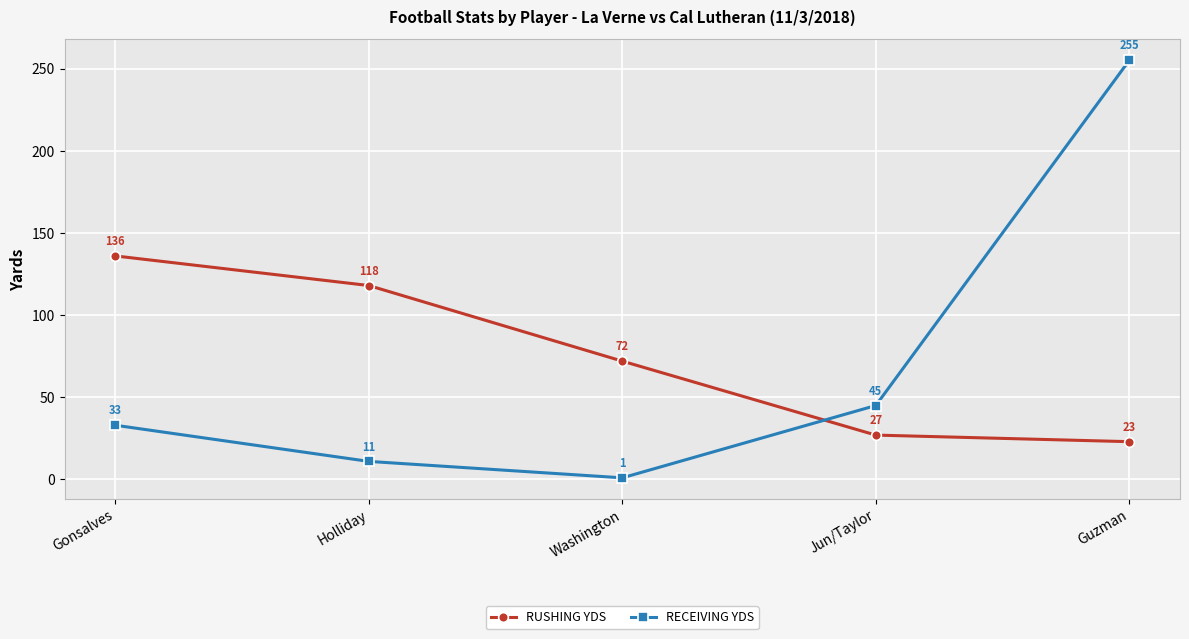

Which series has the largest range (max minus min)?

RECEIVING YDS